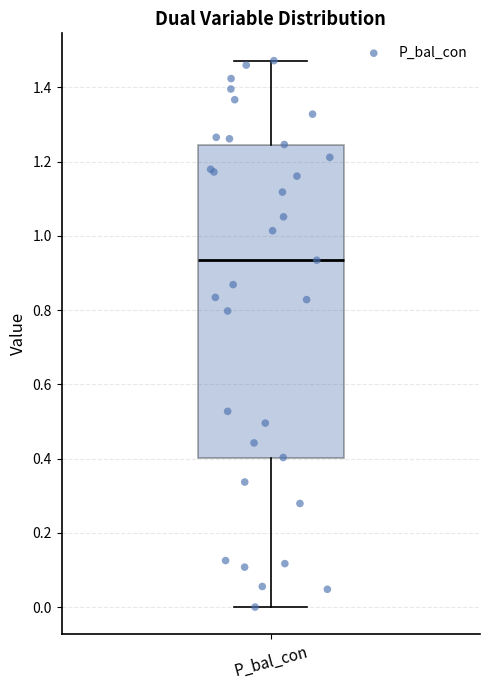

Transcribe this box plot: give where the median line is, the range the box spans, and where the two whiskers end, as read against the y-axis. The values are not printed on the chart, so give them approximately, as read against the axis.

median 0.94, box 0.40 to 1.24, whiskers 0.00 to 1.48